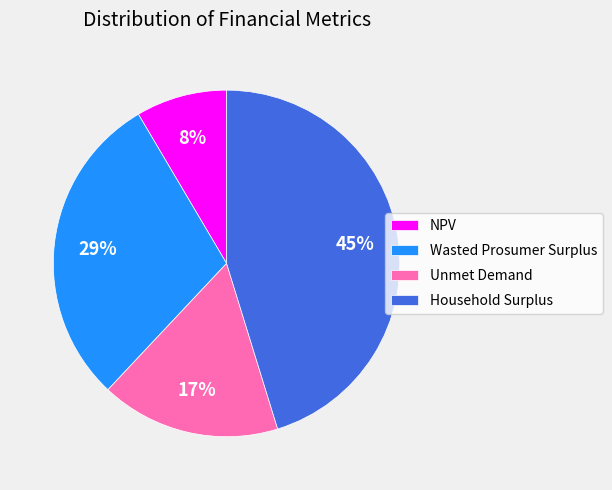

What is the ratio of the value at NPV to the value at Wasted Prosumer Surplus?

0.3